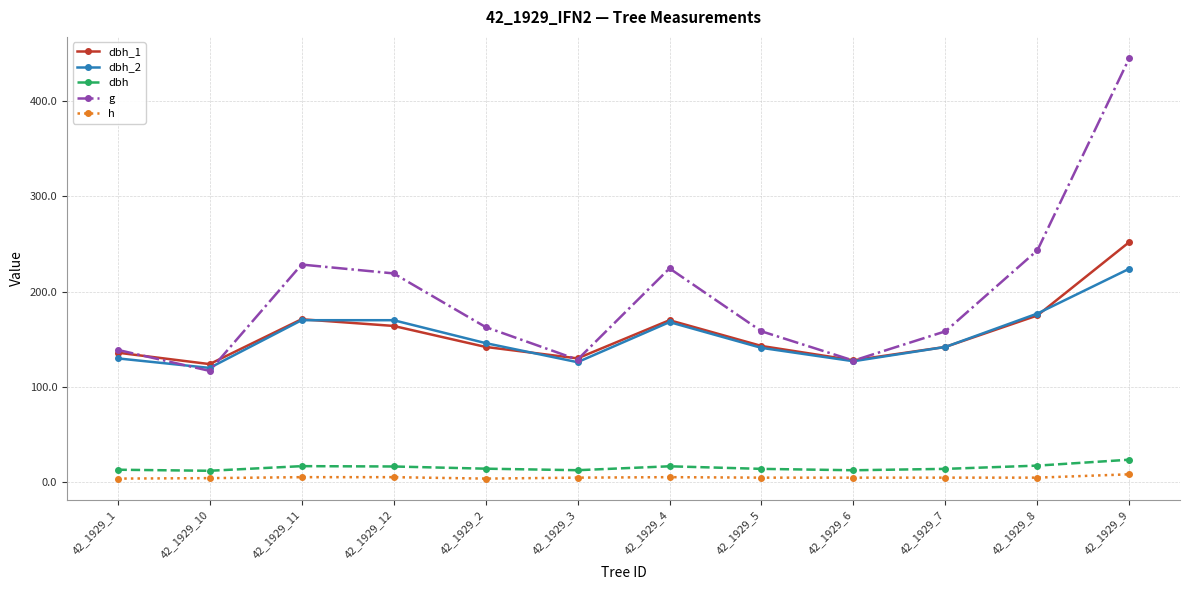

Between 42_1929_6 and 42_1929_9, which series saw the biggest shift?

g